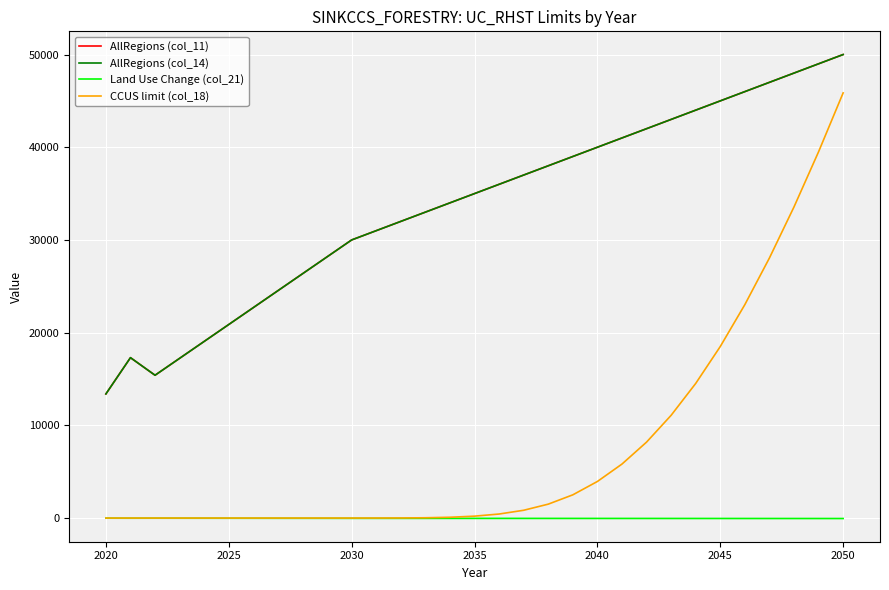

True or false: AllRegions (col_14) and AllRegions (col_11) intersect in this chart.

False